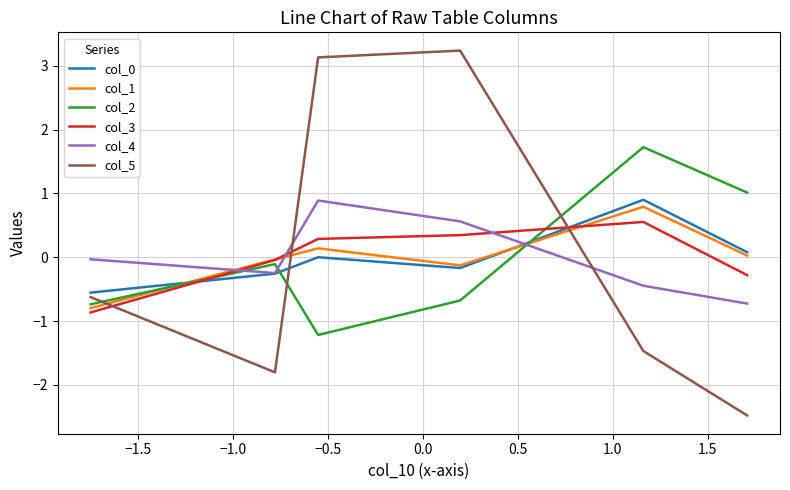

Which series has the largest range (max minus min)?

col_5